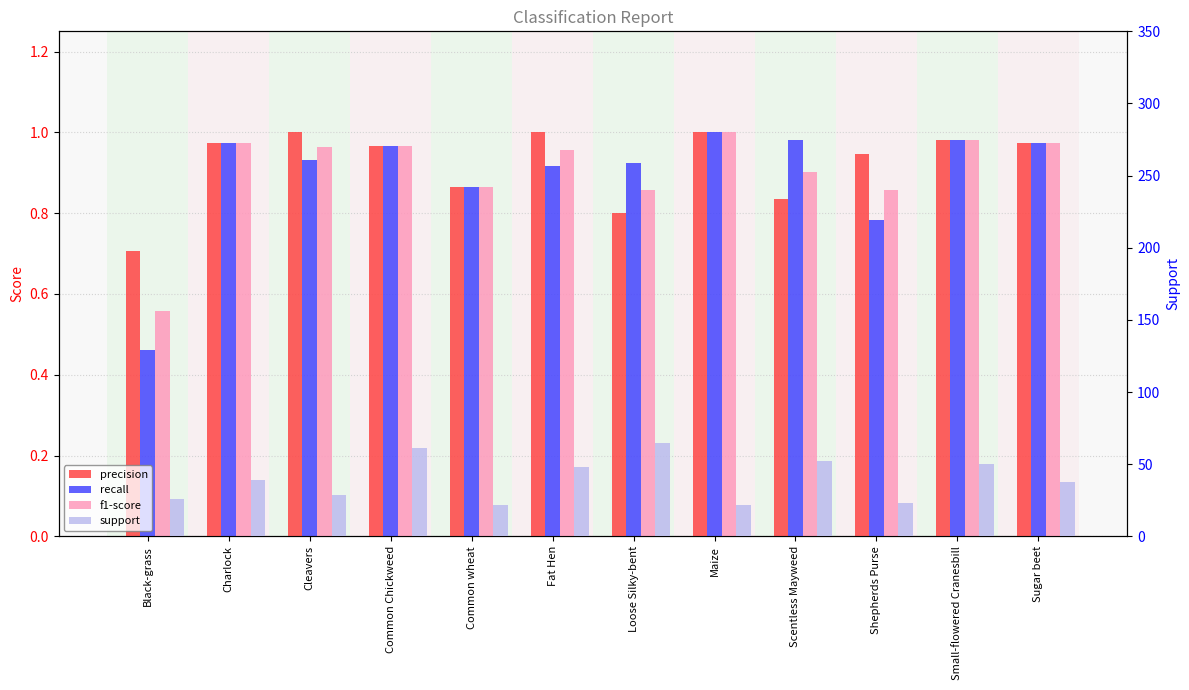

Reading left to right, transcribe all the data shown in this chart.

precision: Black-grass=0.7	Charlock=1.0	Cleavers=1.0	Common Chickweed=1.0	Common wheat=0.9	Fat Hen=1.0	Loose Silky-bent=0.8	Maize=1.0	Scentless Mayweed=0.8	Shepherds Purse=0.9	Small-flowered Cranesbill=1.0	Sugar beet=1.0
recall: Black-grass=0.5	Charlock=1.0	Cleavers=0.9	Common Chickweed=1.0	Common wheat=0.9	Fat Hen=0.9	Loose Silky-bent=0.9	Maize=1.0	Scentless Mayweed=1.0	Shepherds Purse=0.8	Small-flowered Cranesbill=1.0	Sugar beet=1.0
f1-score: Black-grass=0.6	Charlock=1.0	Cleavers=1.0	Common Chickweed=1.0	Common wheat=0.9	Fat Hen=1.0	Loose Silky-bent=0.9	Maize=1.0	Scentless Mayweed=0.9	Shepherds Purse=0.9	Small-flowered Cranesbill=1.0	Sugar beet=1.0
support: Black-grass=26.0	Charlock=39.0	Cleavers=29.0	Common Chickweed=61.0	Common wheat=22.0	Fat Hen=48.0	Loose Silky-bent=65.0	Maize=22.0	Scentless Mayweed=52.0	Shepherds Purse=23.0	Small-flowered Cranesbill=50.0	Sugar beet=38.0